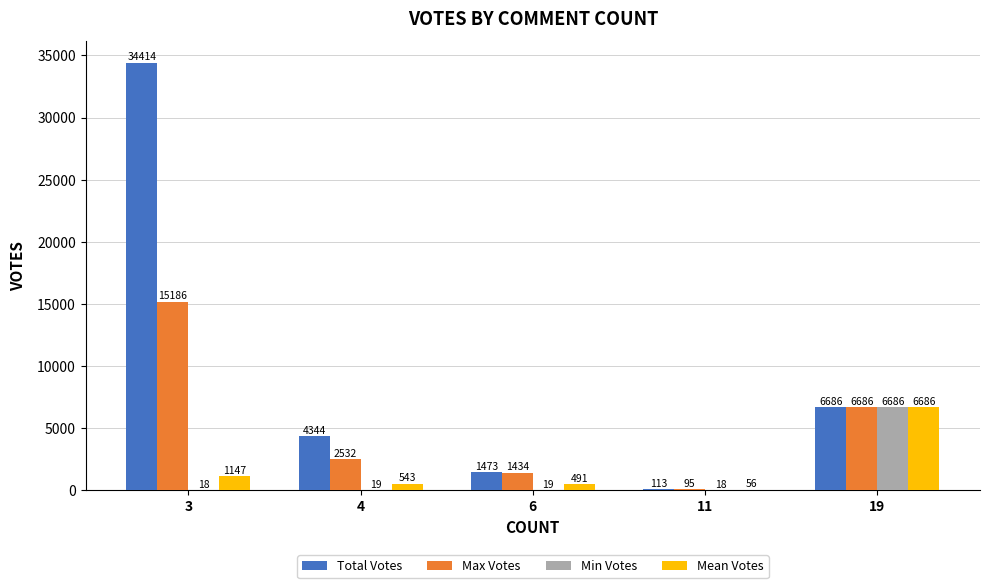

Which series has the largest total across all categories?

Total Votes